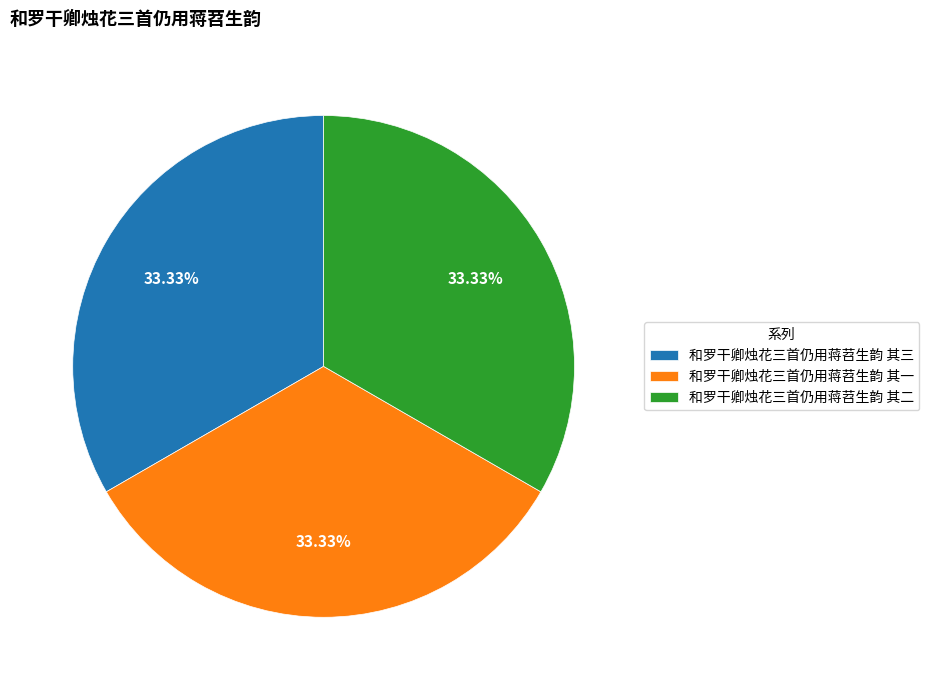

What percentage is the 和罗干卿烛花三首仍用蒋苕生韵 其一 slice, to the nearest percent?

33%